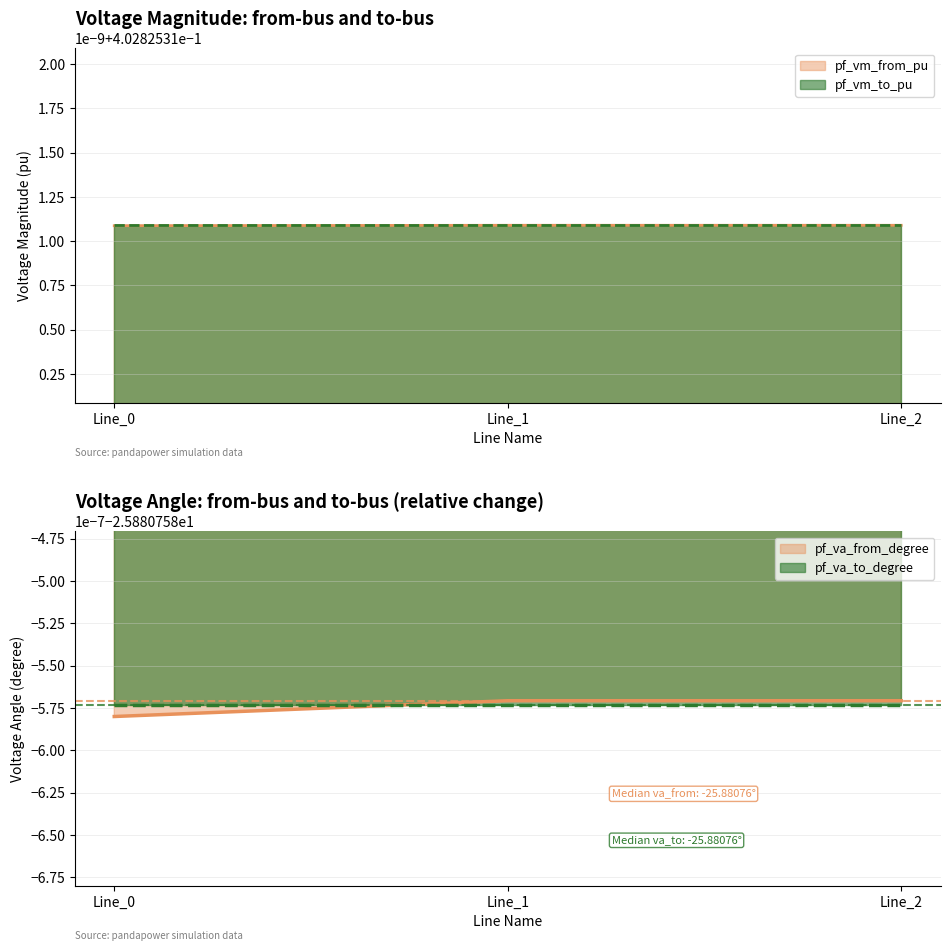

What is the value of the pf_va_to_degree point at the 3rd from the left?

-25.9